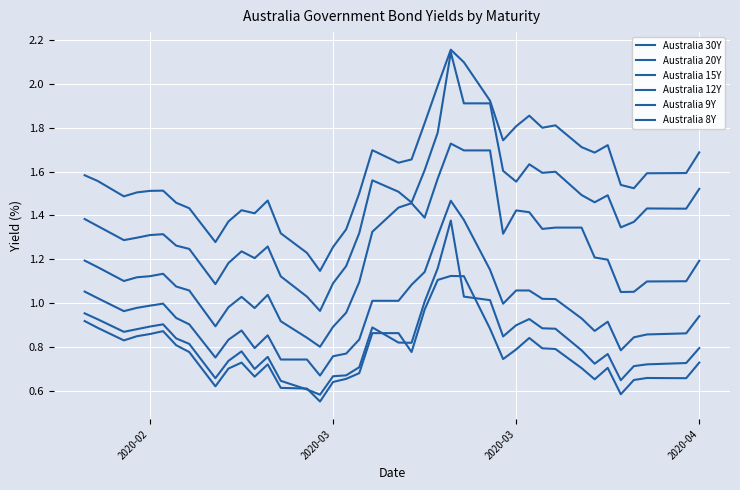

How many interior local valleys does the Australia 30Y series have?

9